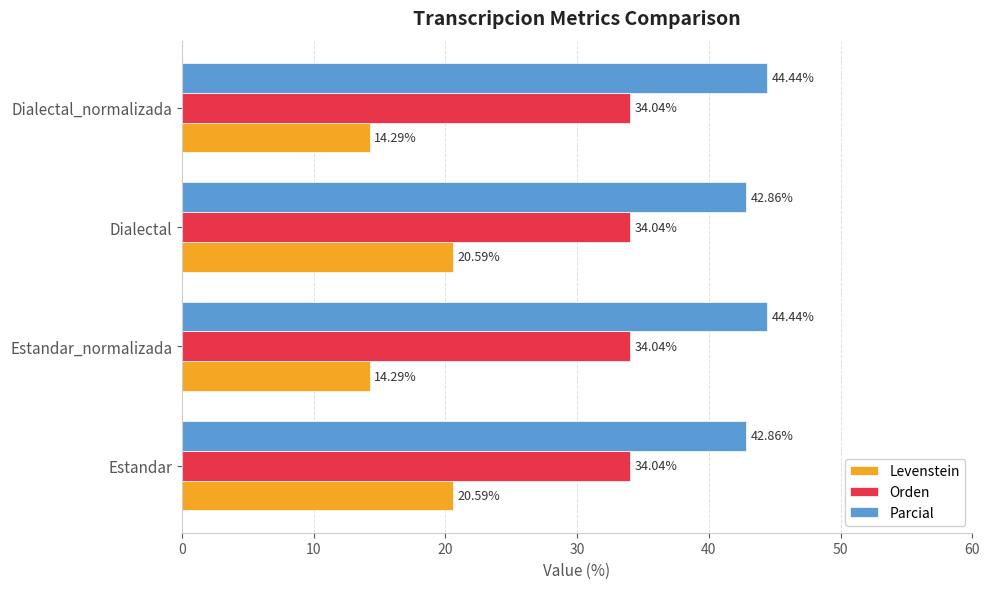

How many data points in Levenstein are less than 20?

2